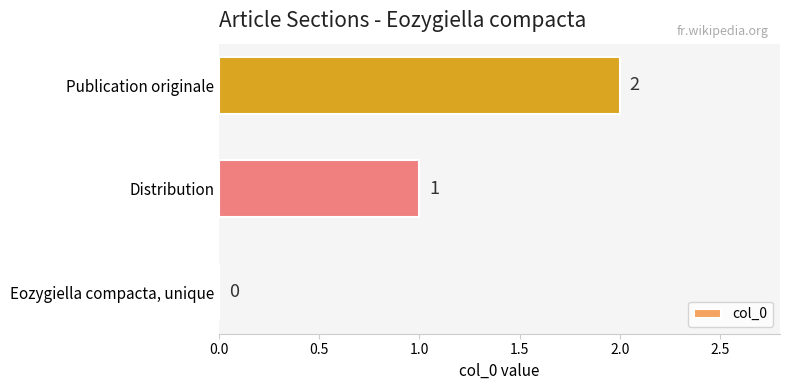

The chart shows a value of 0 at Eozygiella compacta, unique. True or false?

True